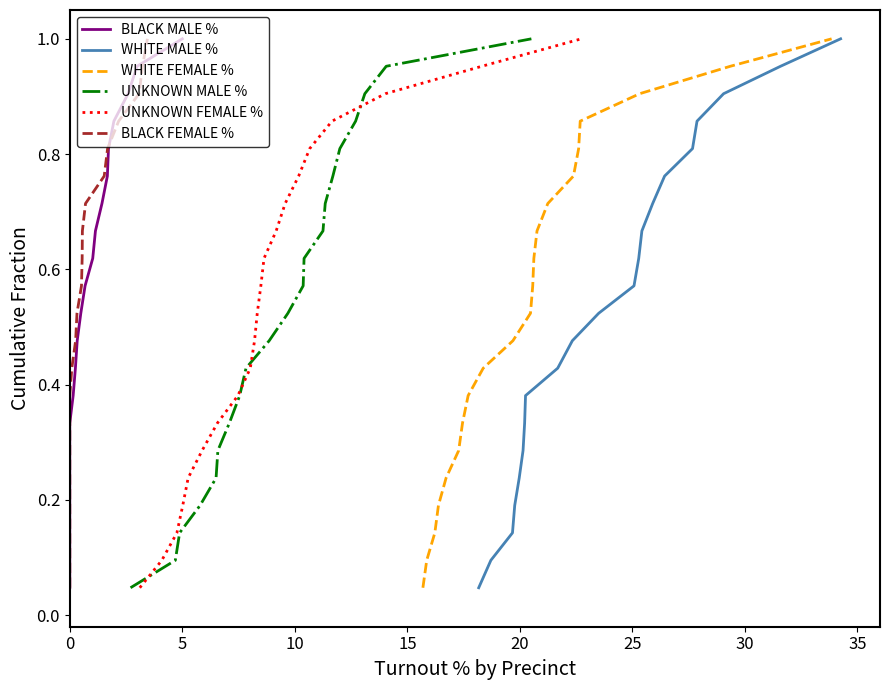

What are all the series names shown in the legend?

BLACK MALE %, WHITE MALE %, WHITE FEMALE %, UNKNOWN MALE %, UNKNOWN FEMALE %, BLACK FEMALE %